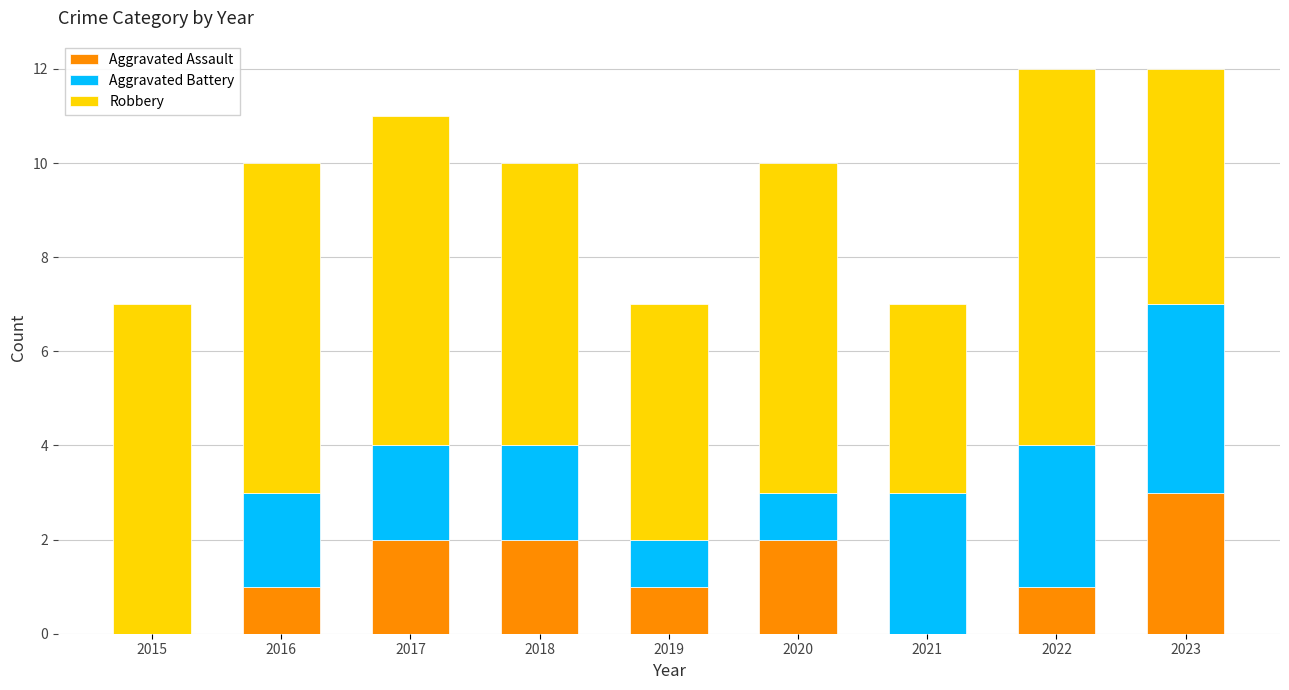

What is the maximum value for Aggravated Assault?

3